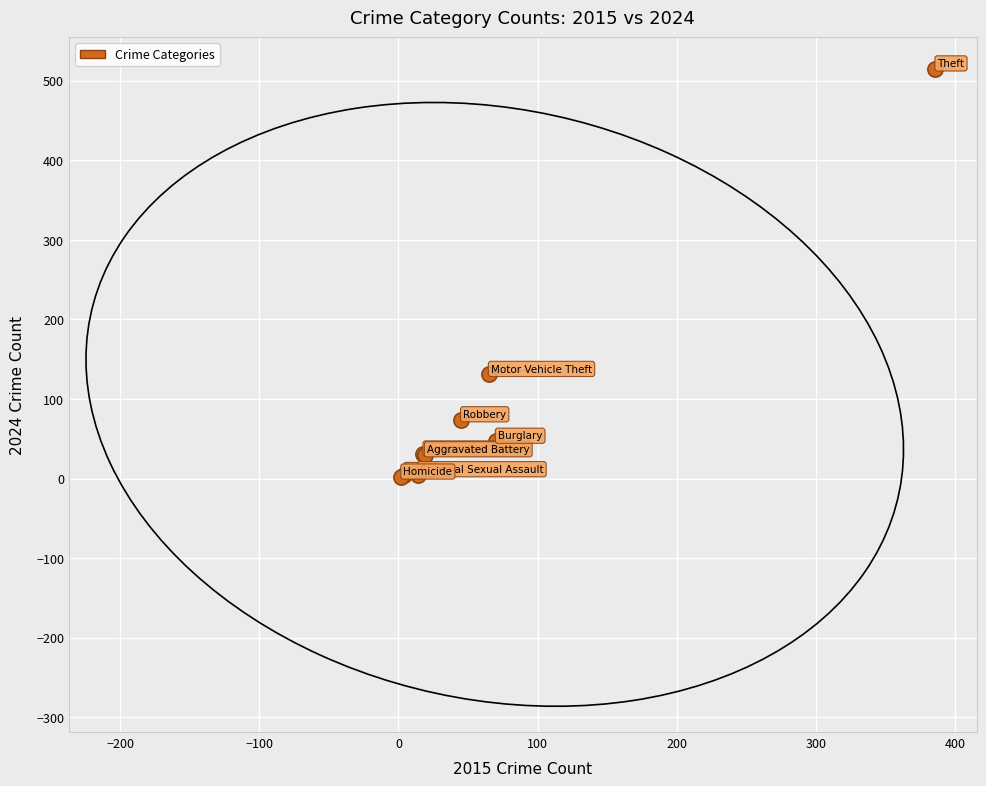

What Y value in the scatter plot is closest to 258?

131